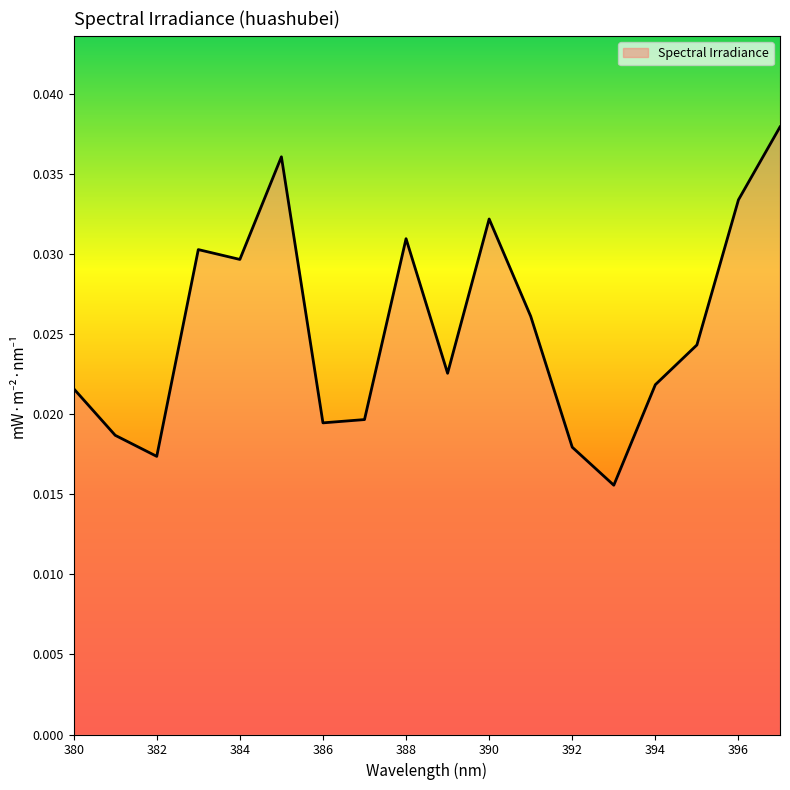

Rank the categories by value from highest to lowest.

397, 385, 396, 390, 388, 383, 384, 391, 395, 389, 394, 380, 387, 386, 381, 392, 382, 393